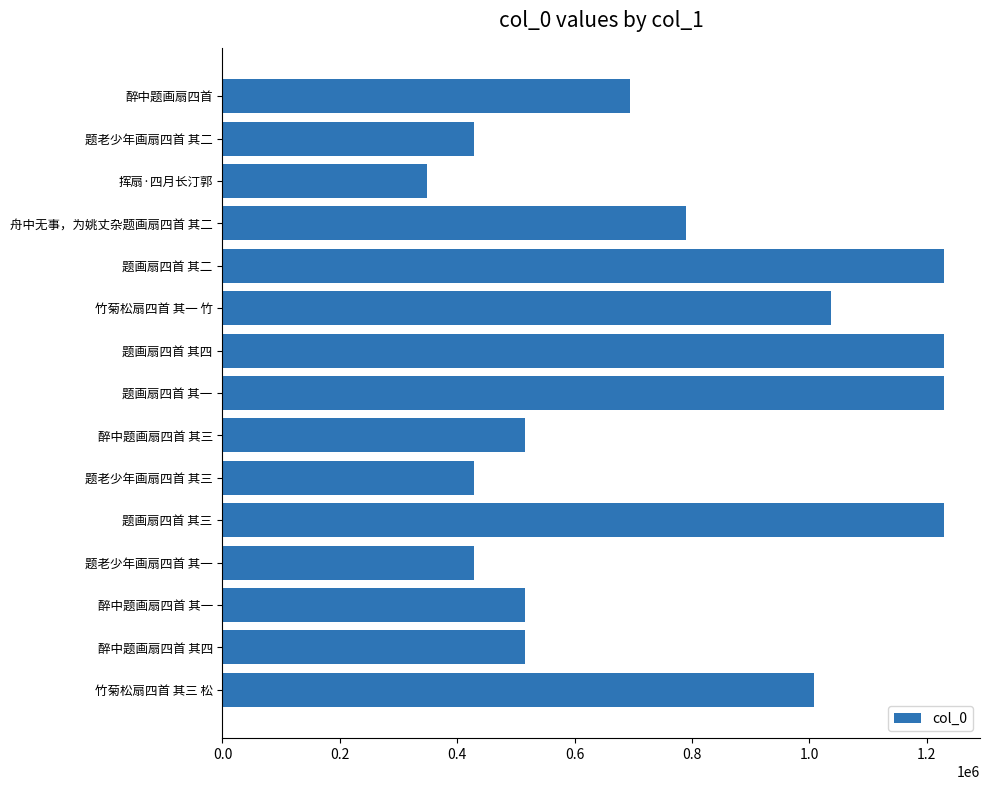

What is the label of the 7th bar from the bottom?

醉中题画扇四首 其三